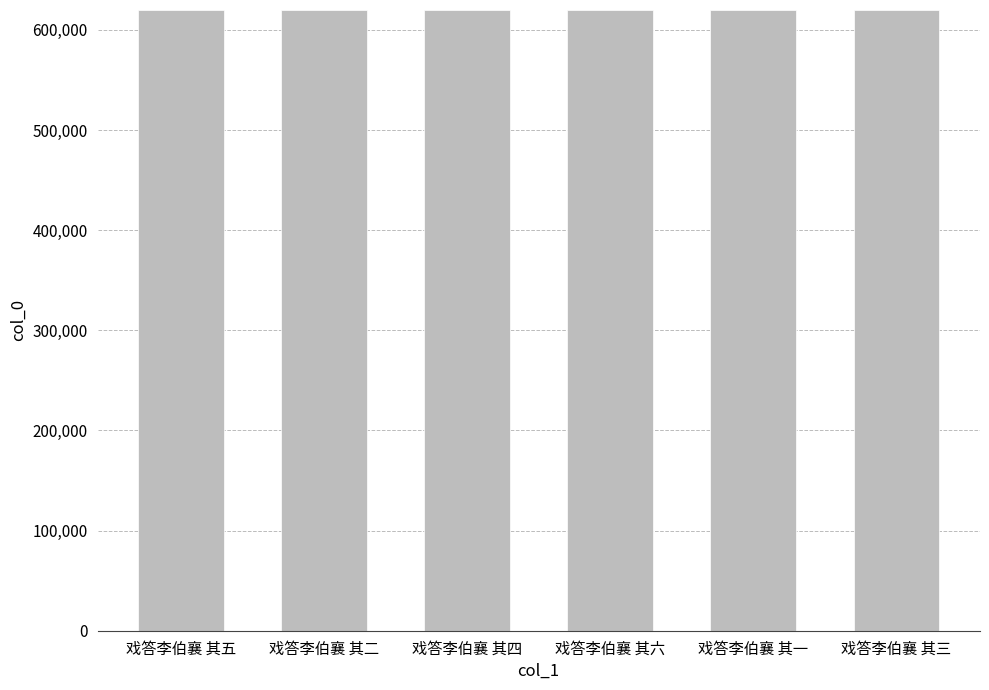

What is the maximum value shown in the chart?

619825